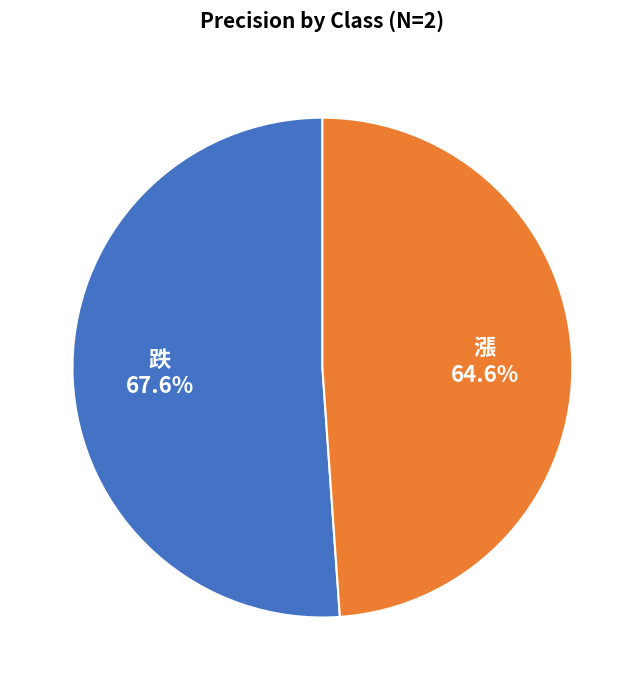

The 跌 slice represents 51% of the pie. True or false?

True